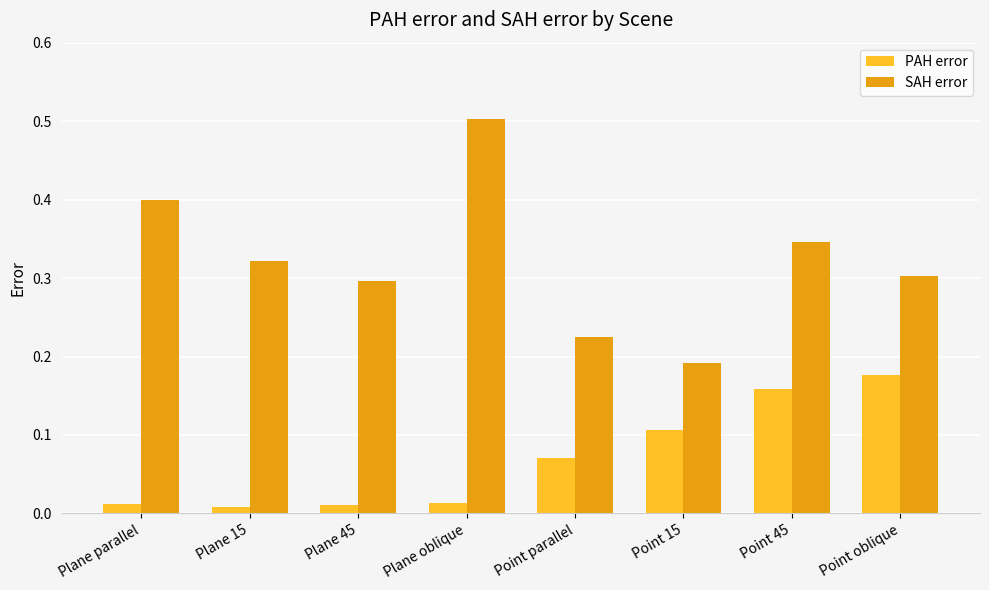

Is it true that SAH error equals 0.2 at Plane parallel?

False